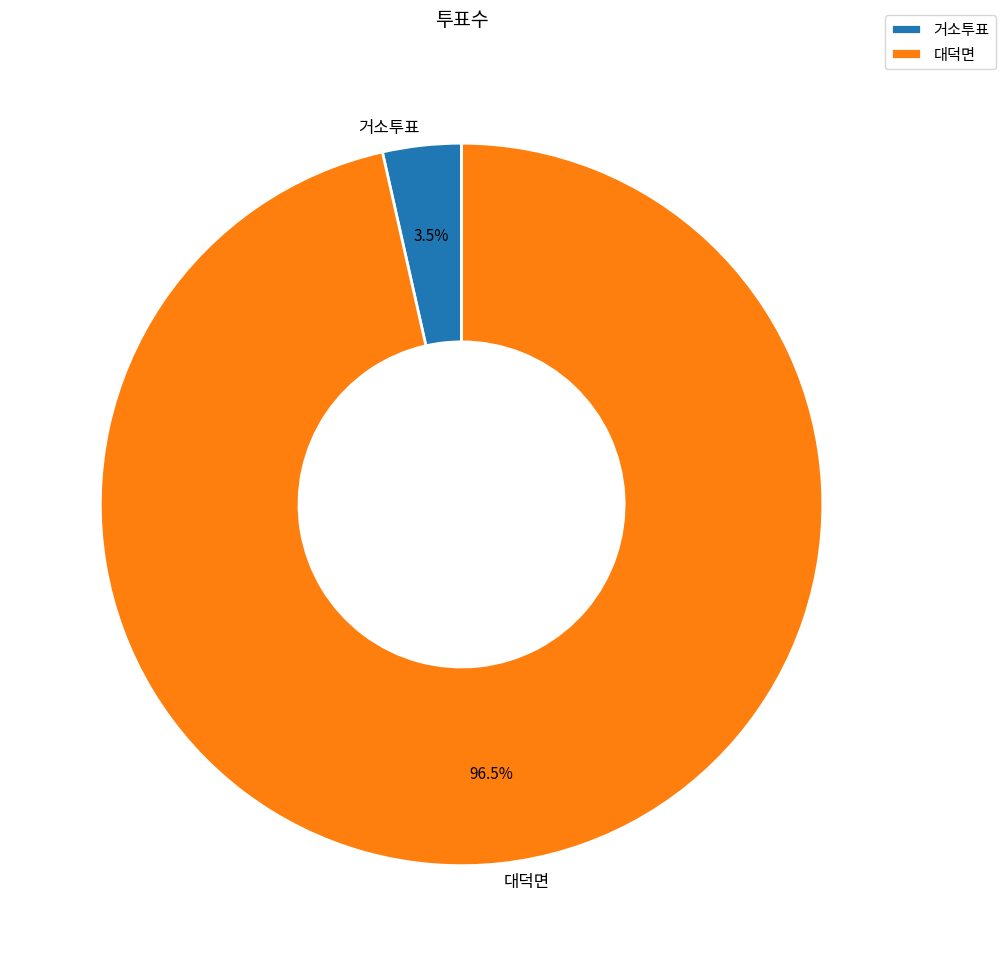

Count the number of slices in the pie.

2